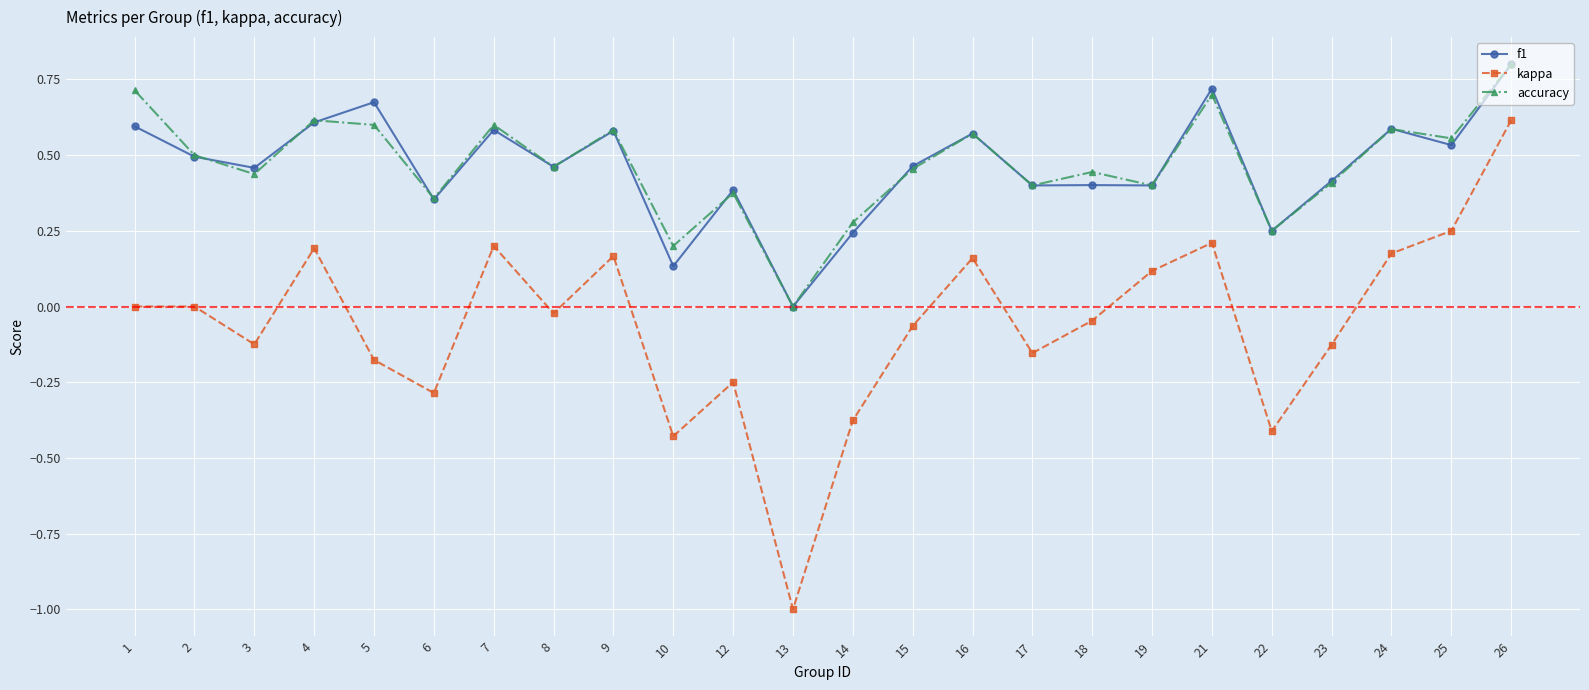

How many interior local valleys does the kappa series have?

7